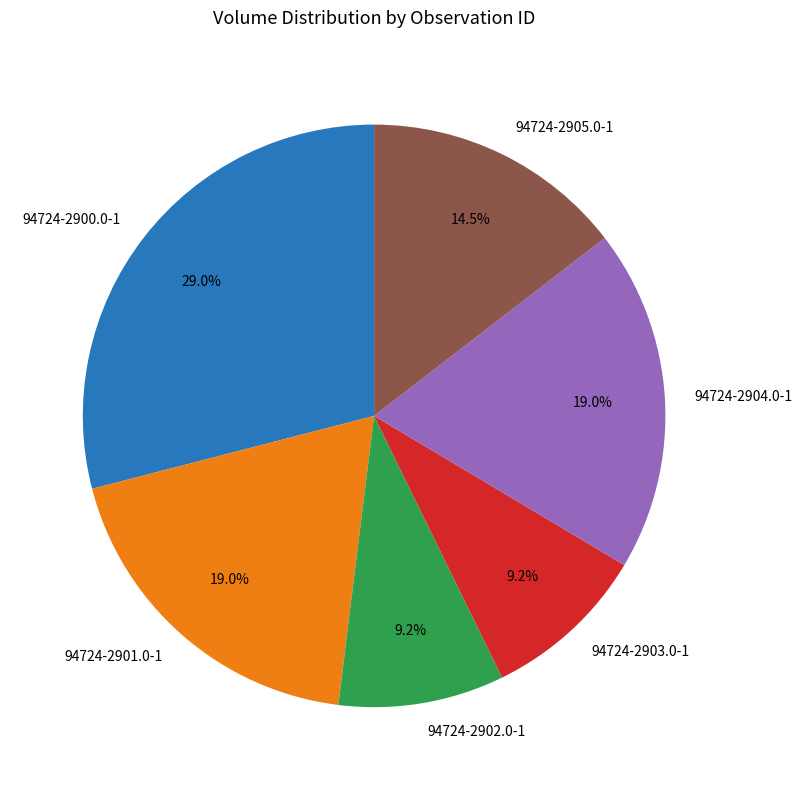

Is there a majority slice in this chart?

No